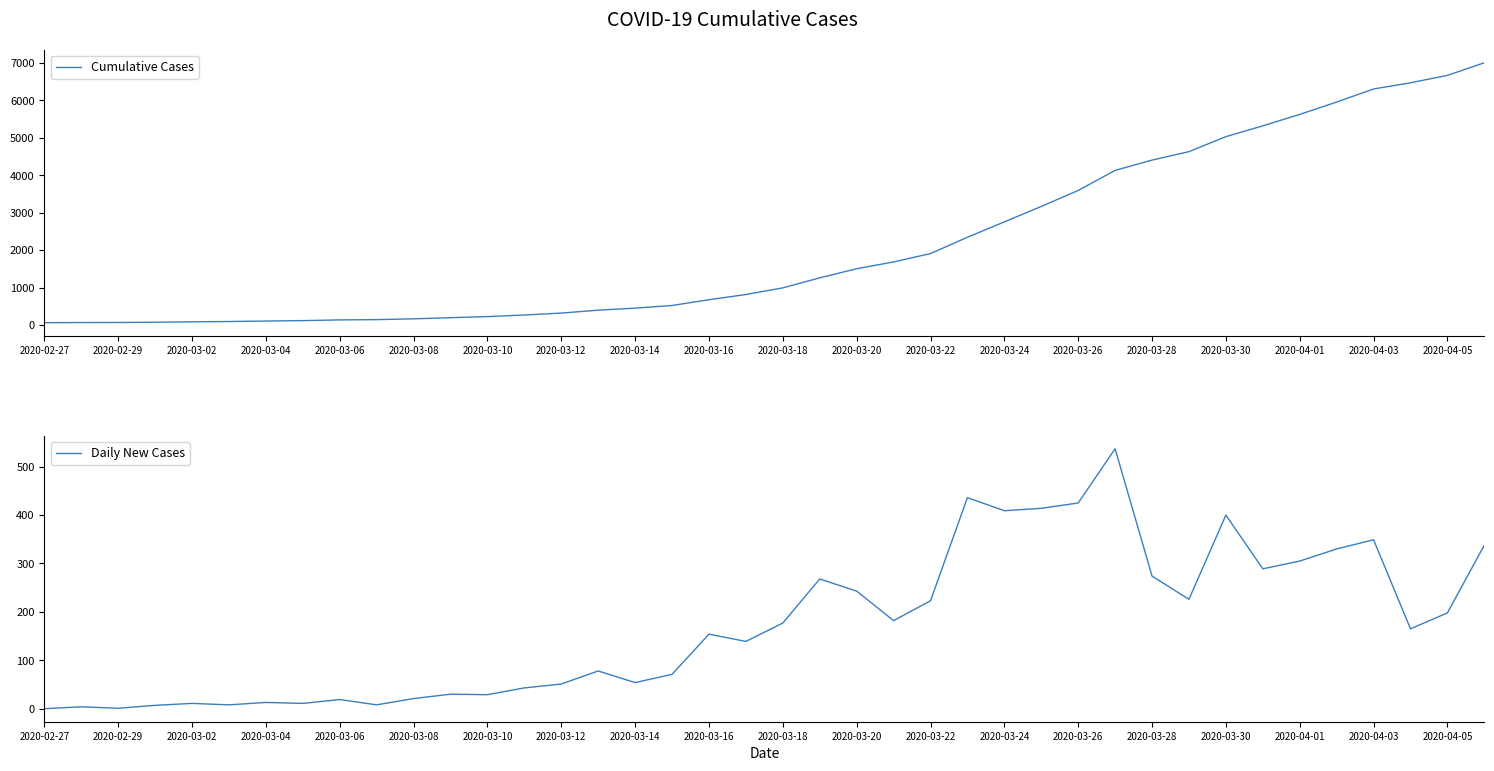

List the series in order of their peak value, highest first.

Cumulative Cases, Daily New Cases